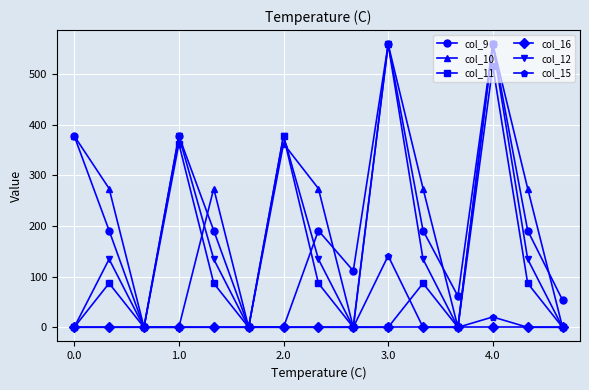

What are all the series names shown in the legend?

col_9, col_10, col_11, col_16, col_12, col_15